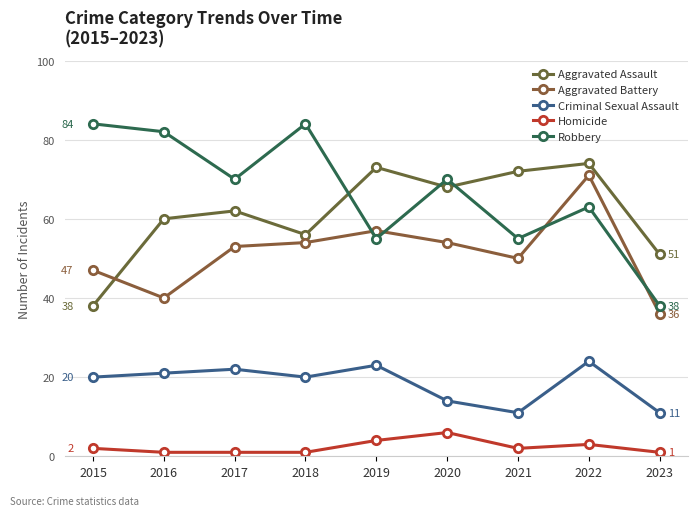

Which series changed the most between 2017 and 2020?

Criminal Sexual Assault